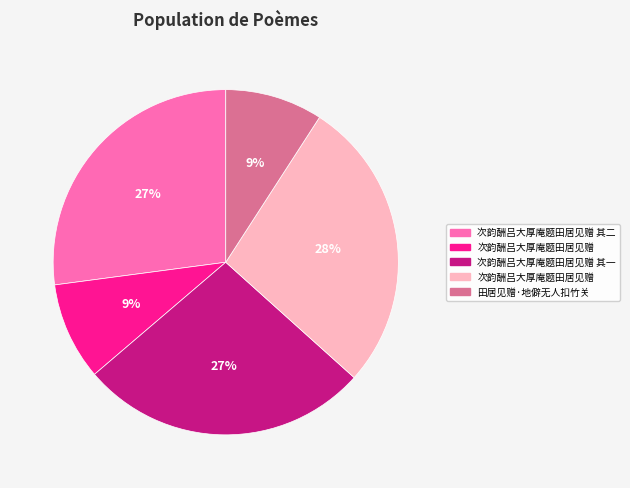

Is there a majority slice in this chart?

No